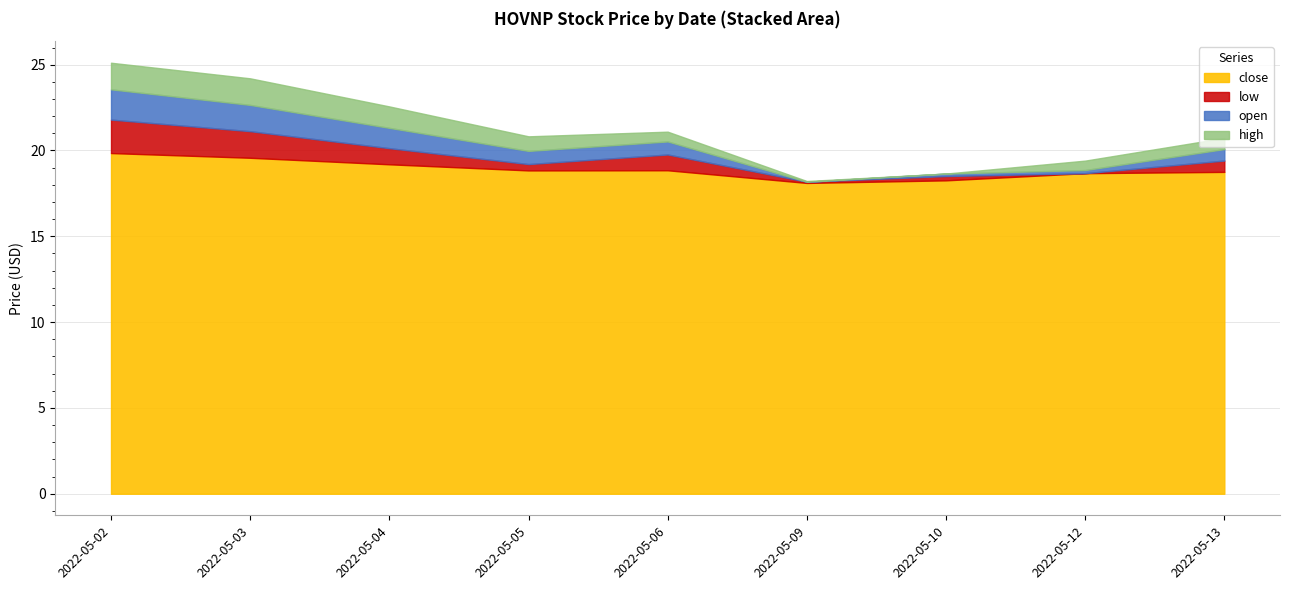

Is it true that close equals 8.6 at 2022-05-05?

False